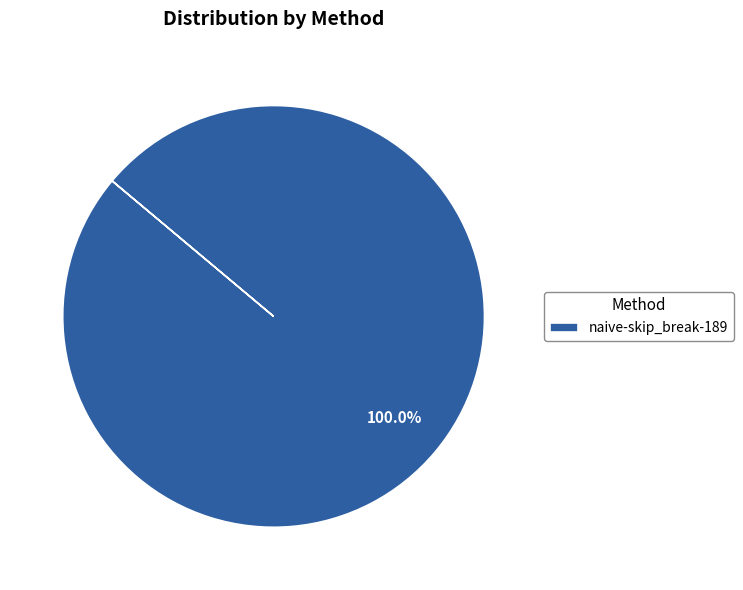

How many segments does this pie chart have?

1